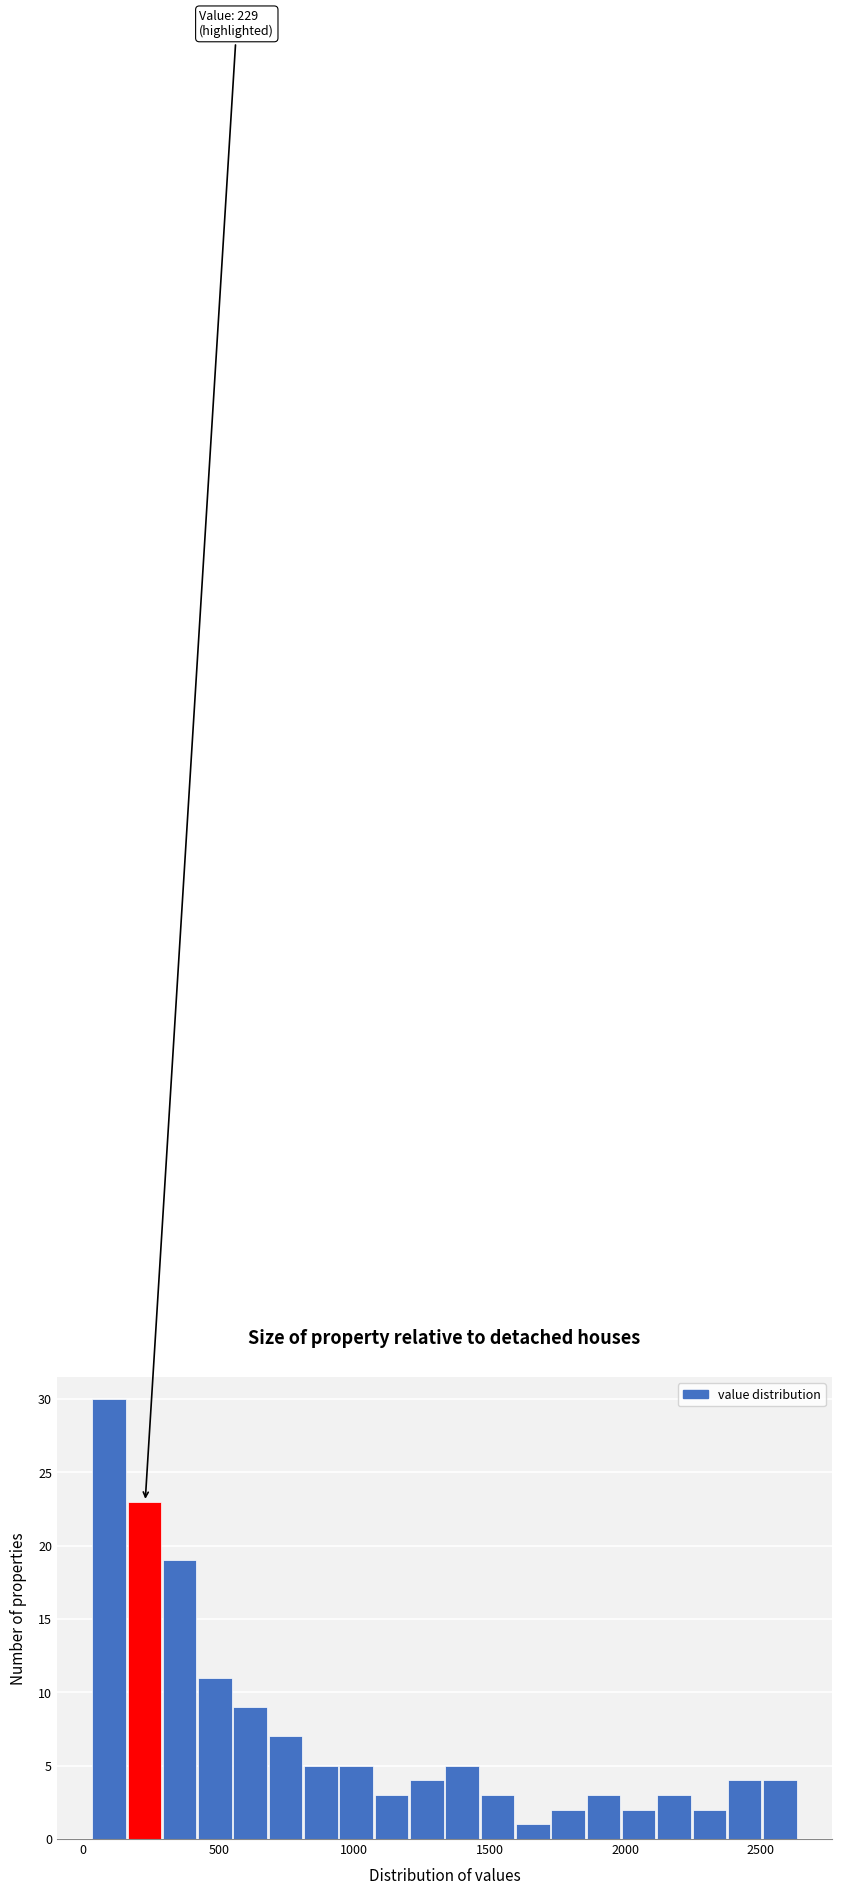

Read against the x-axis, roughly where is the centre of the tallest bar?

100